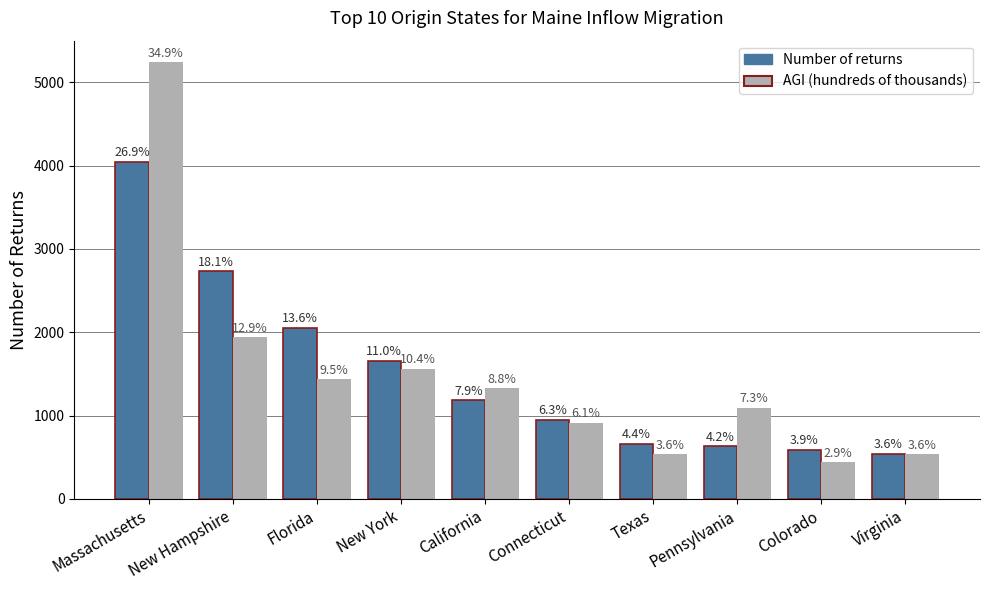

Between Pennsylvania and New York, which is larger?

New York